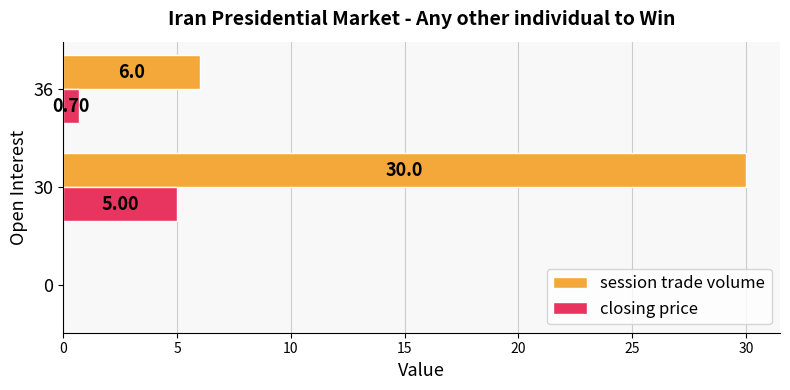

Is the value of session trade volume at 30 greater than the value of closing price at 0?

Yes